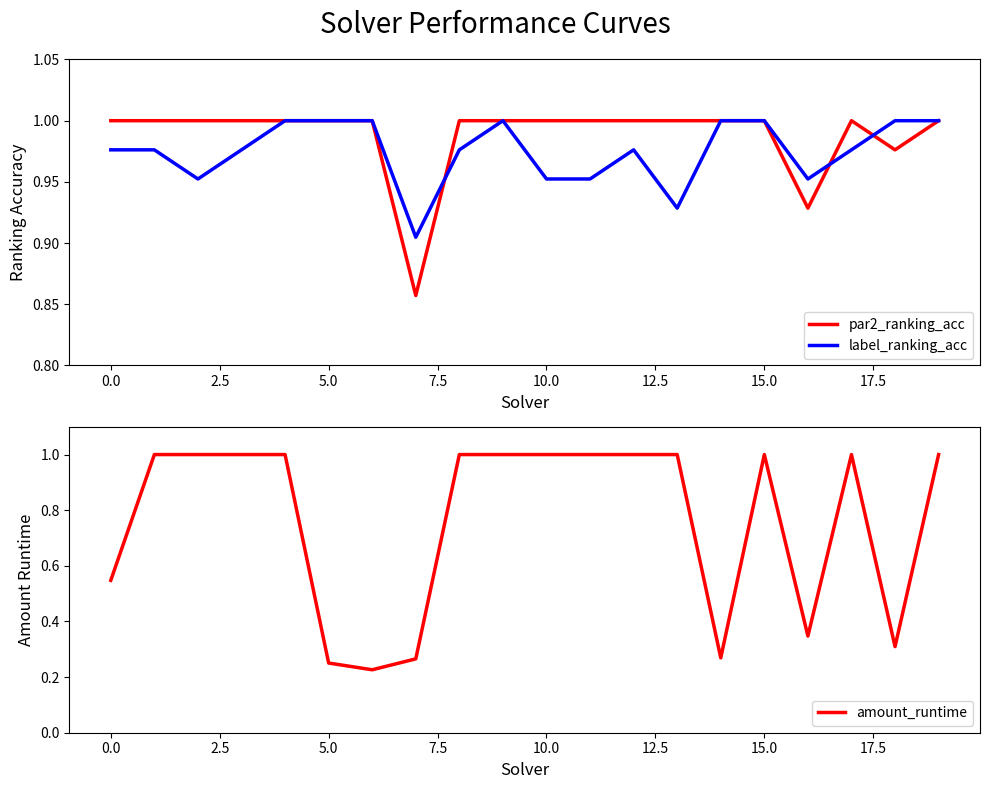

What are all the series names shown in the legend?

par2_ranking_acc, label_ranking_acc, amount_runtime